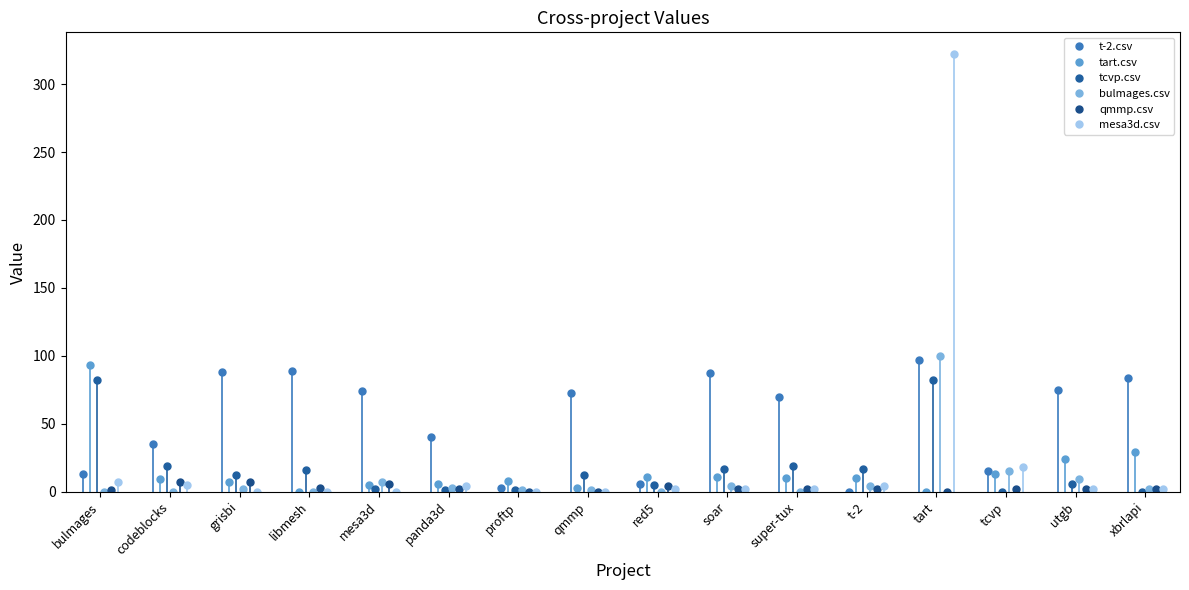

What is the label of the 2nd point from the left?

codeblocks